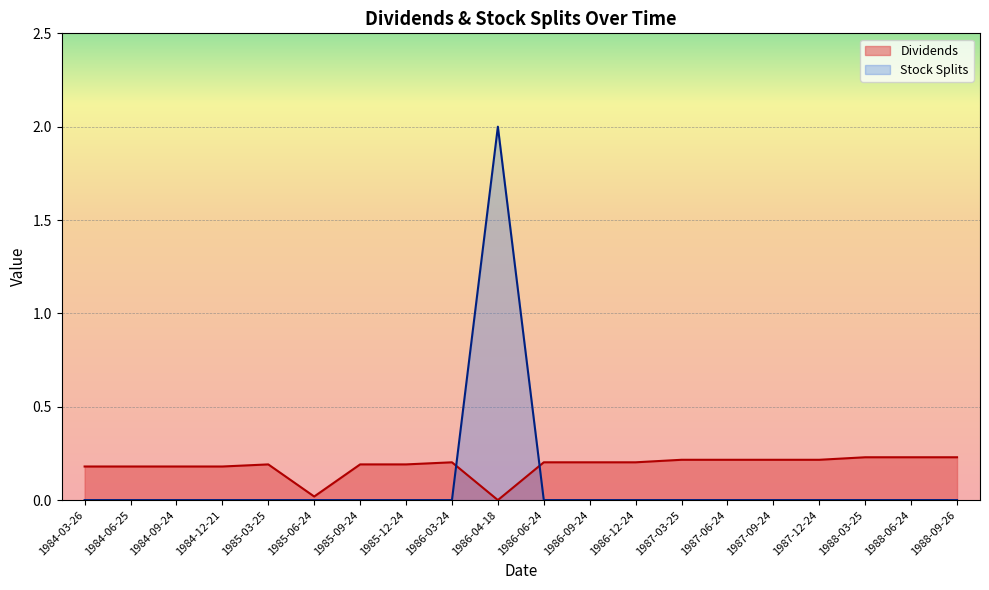

True or false: Stock Splits and Dividends cross at least once.

True